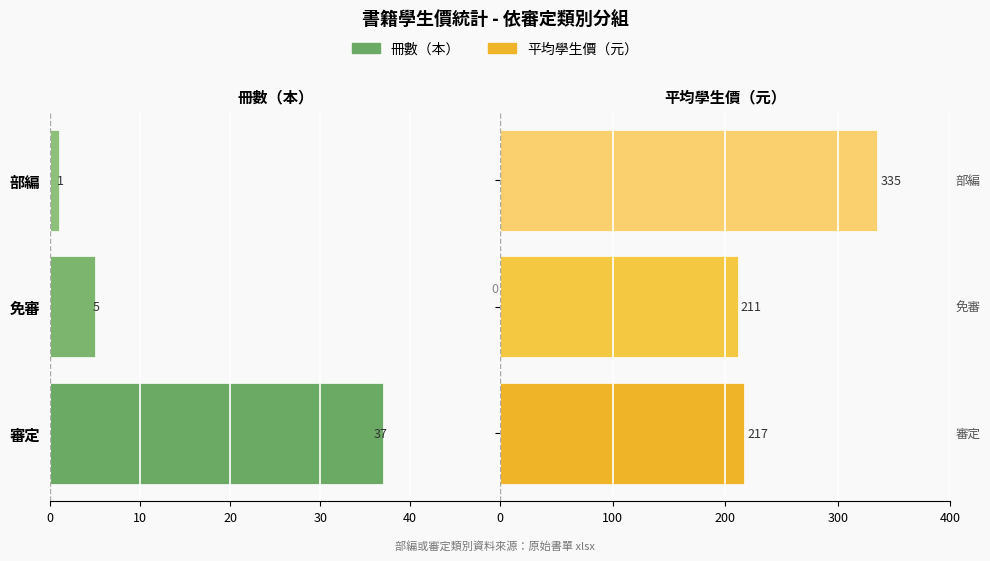

Which series has the widest spread of values?

平均學生價（元）